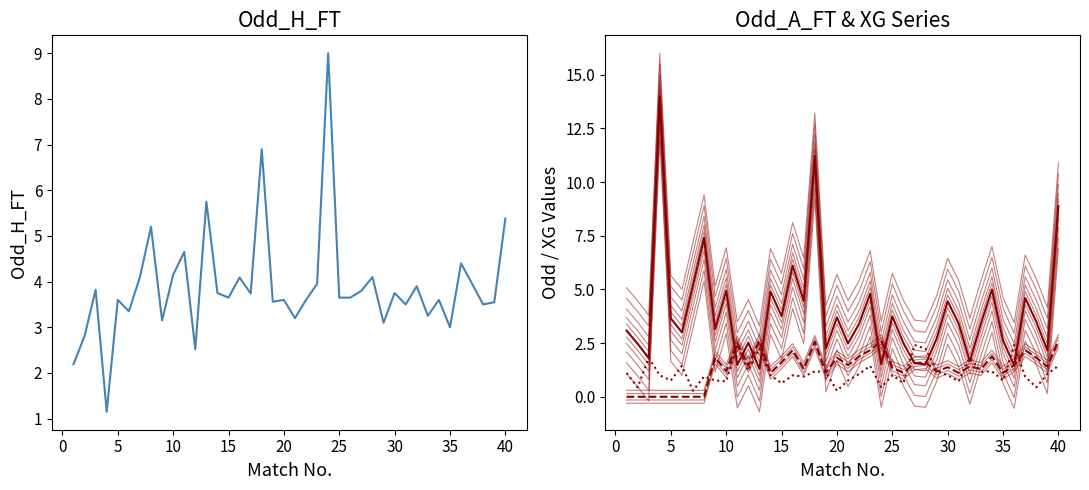

What is the total value across all series at 36?

12.0